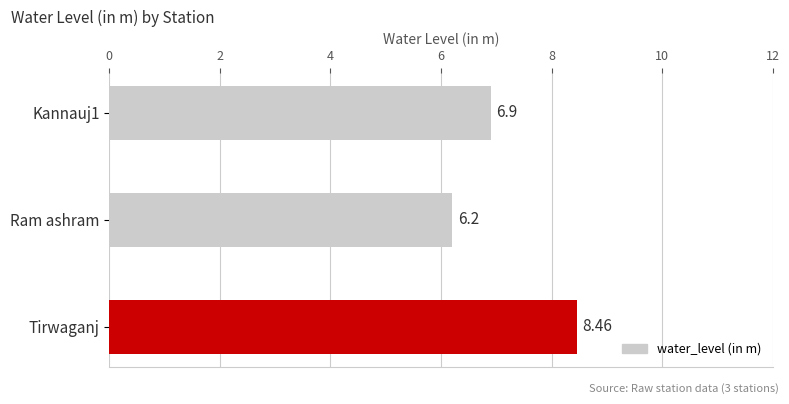

Approximately how many times larger is the value at Ram ashram compared to Kannauj1?

0.9